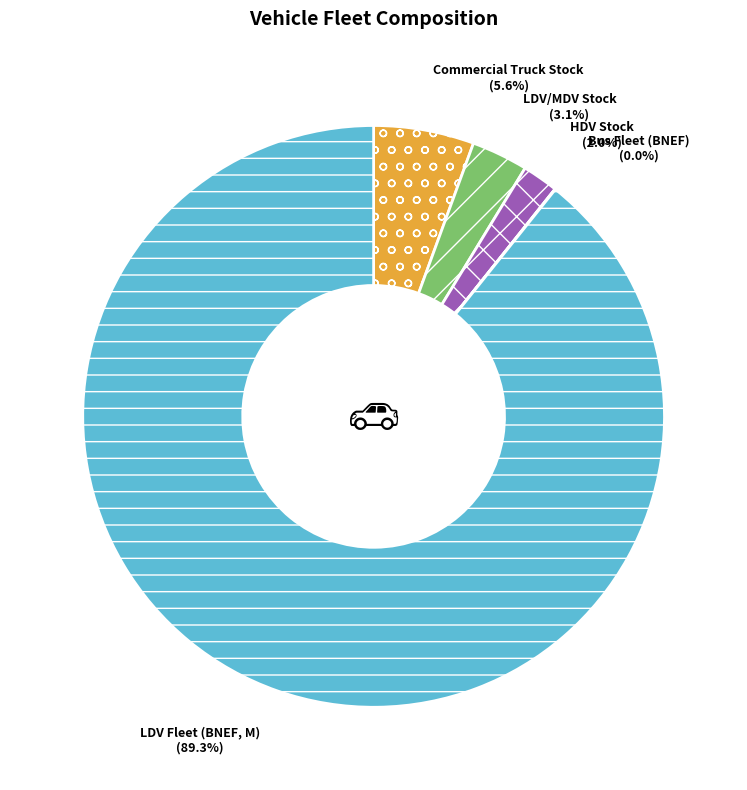

Which slice is the largest?

LDV Fleet (BNEF, M)